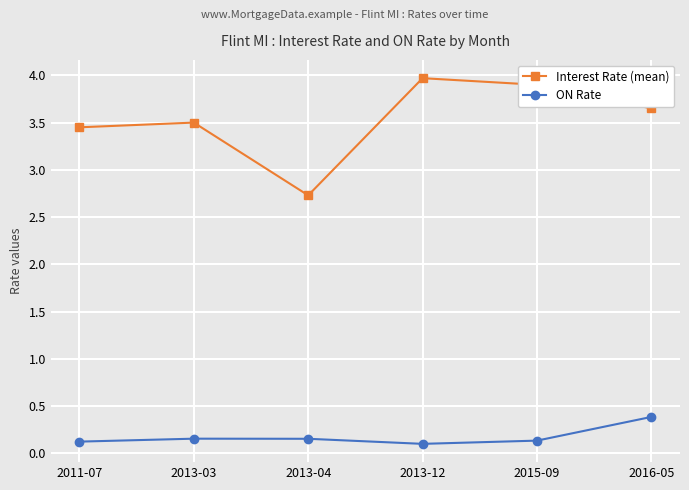

True or false: ON Rate and Interest Rate (mean) intersect in this chart.

False